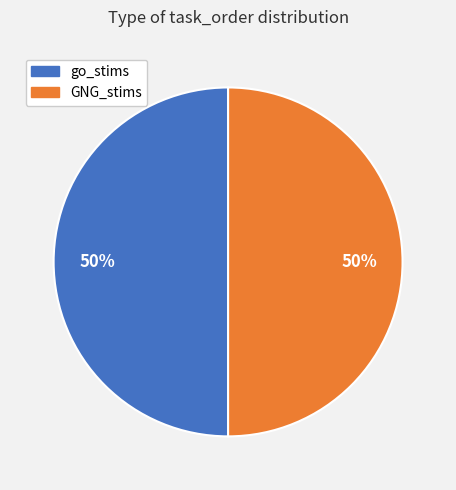

Is the sum of go_stims and GNG_stims greater than half?

Yes